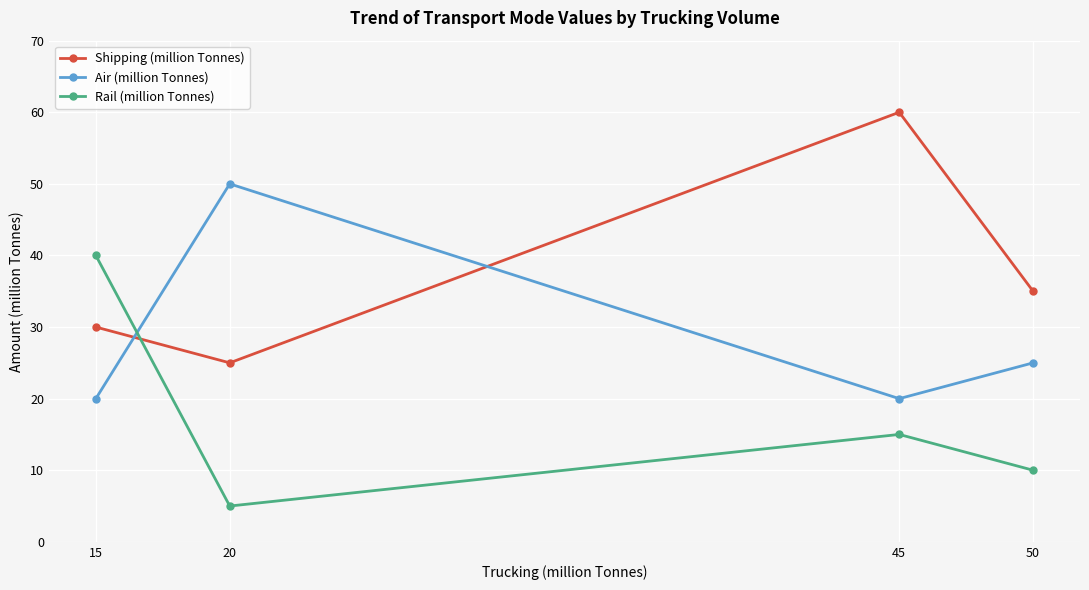

How many values in the Rail (million Tonnes) series are below 15?

2